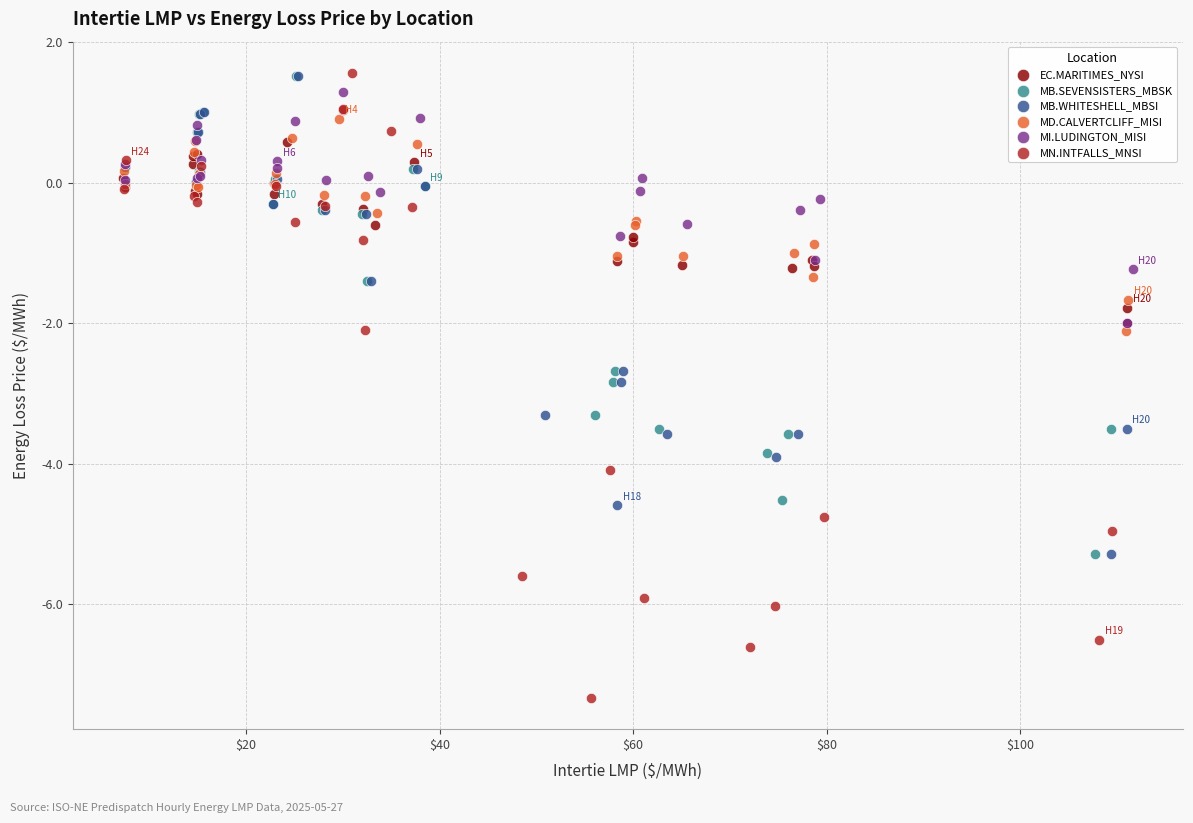

Which series has the largest Y range (max minus min)?

MN.INTFALLS_MNSI